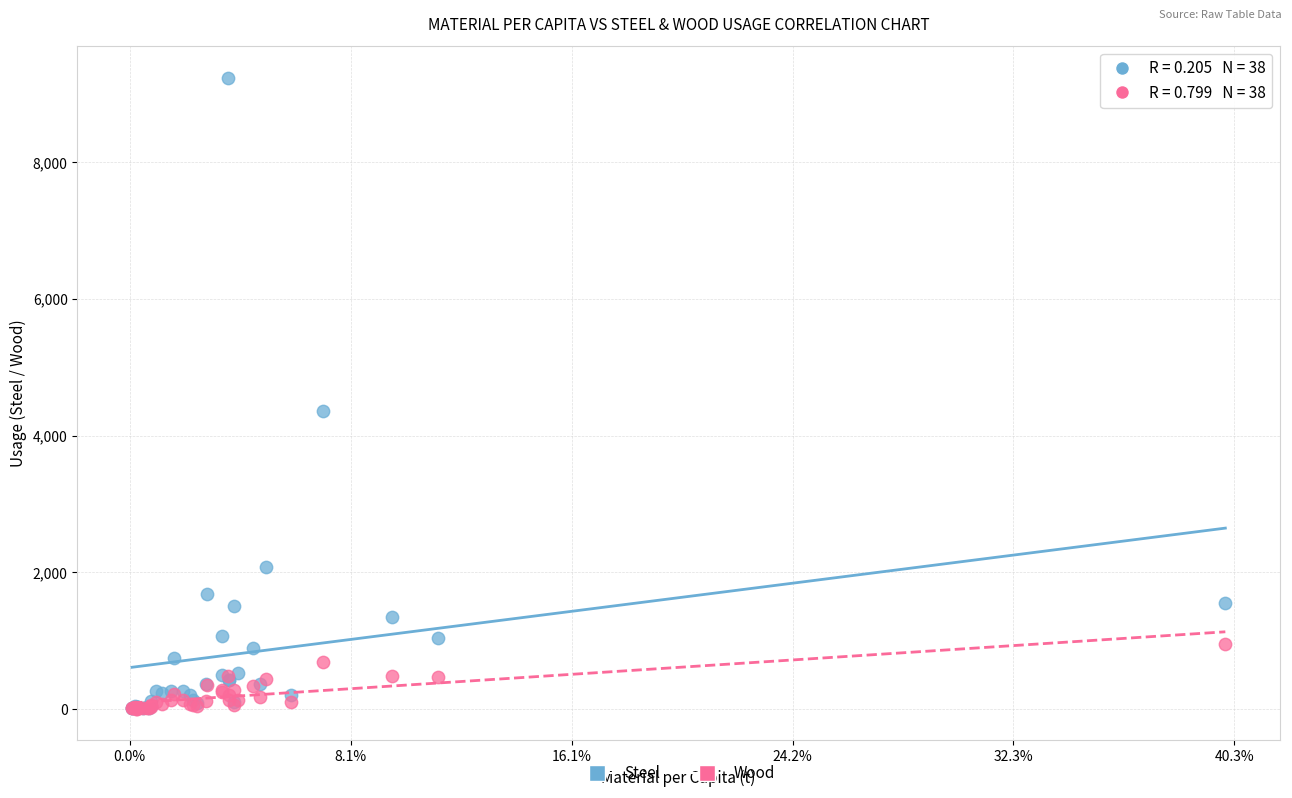

In the Steel series, what Y value is closest to 4621?

4362.4